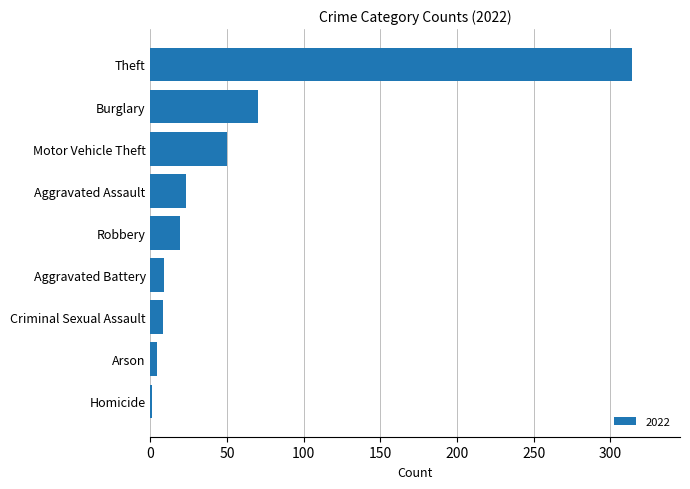

True or false: the data shows 41 at Aggravated Assault.

False